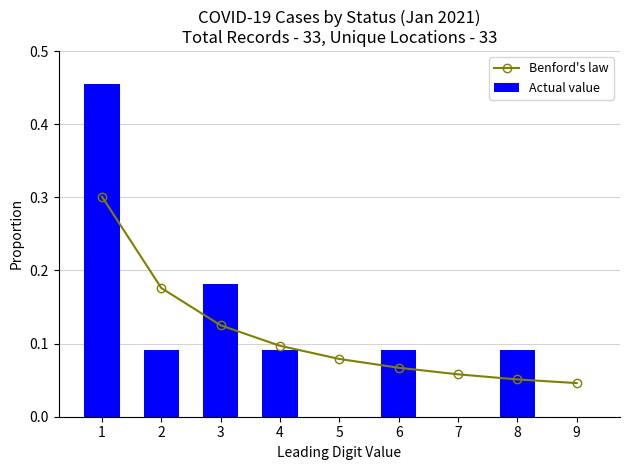

What is the maximum value shown in the chart?

0.5